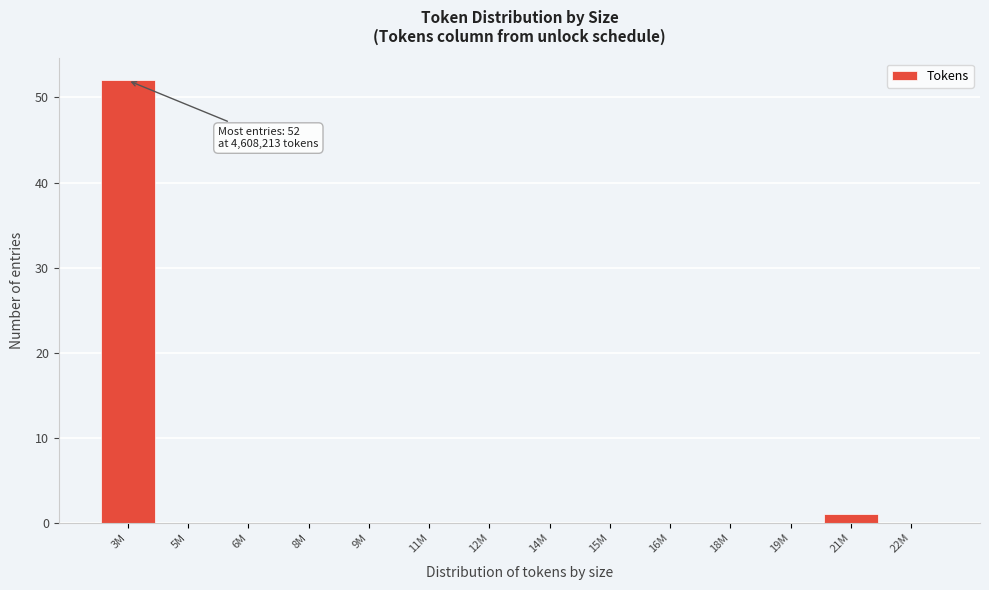

Reading right to left, transcribe all the data shown in this chart.

22M=0	21M=1	19M=0	18M=0	16M=0	15M=0	14M=0	12M=0	11M=0	9M=0	8M=0	6M=0	5M=0	3M=52